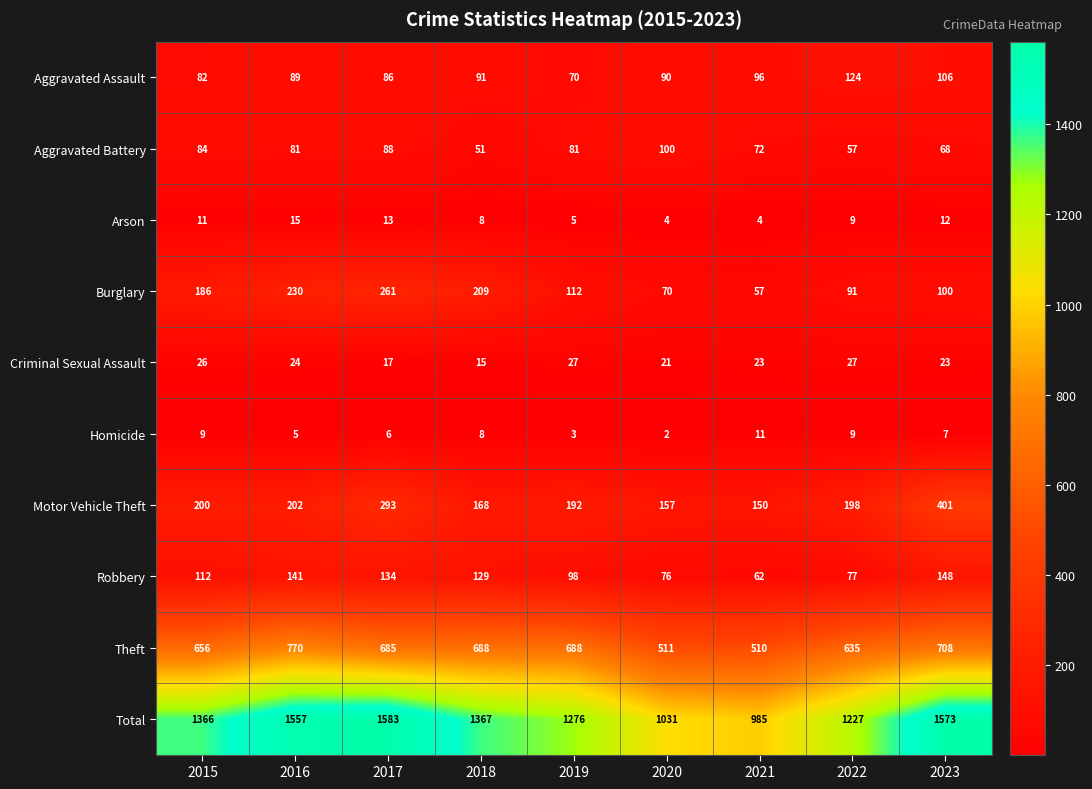

Which series has the largest total across all categories?

Total